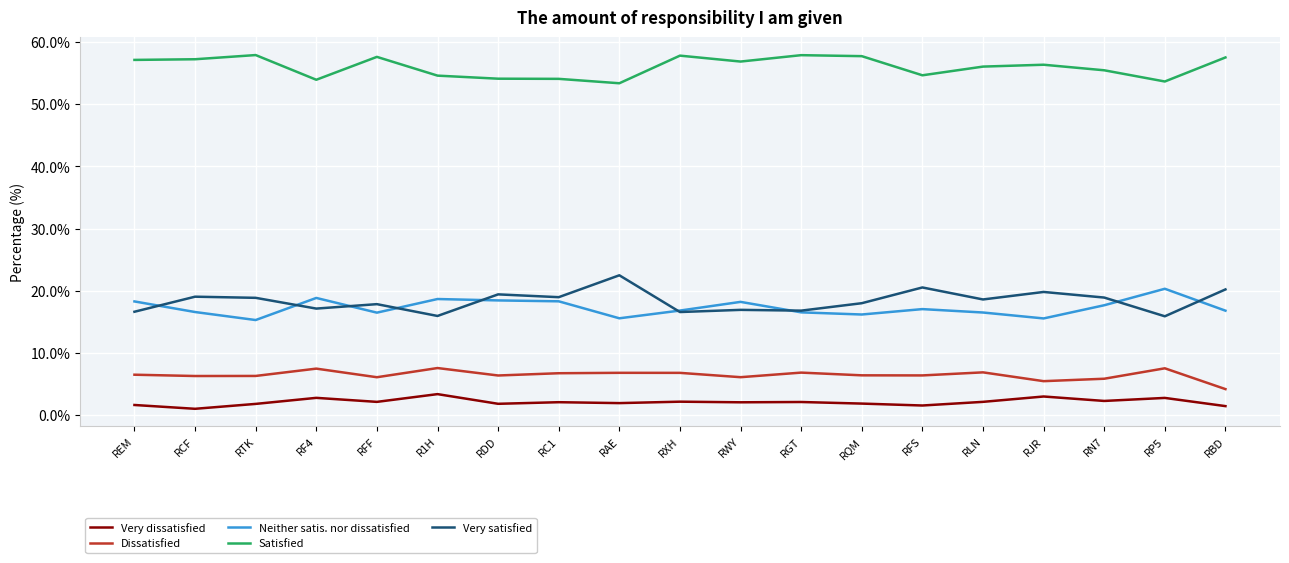

Is the value of Dissatisfied at RC1 greater than the value of Very dissatisfied at RF4?

Yes